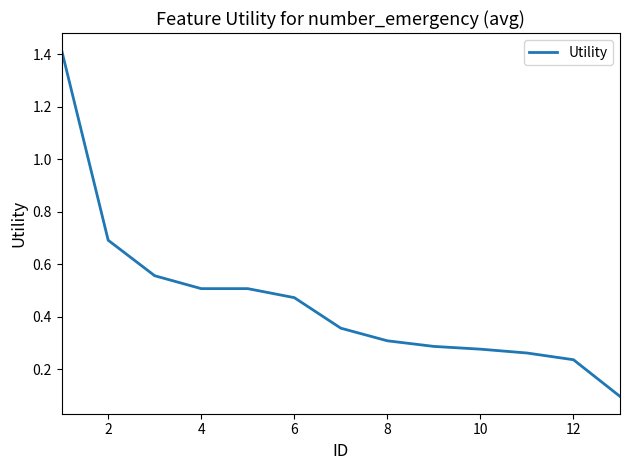

What is the difference between the maximum and minimum values?

1.3